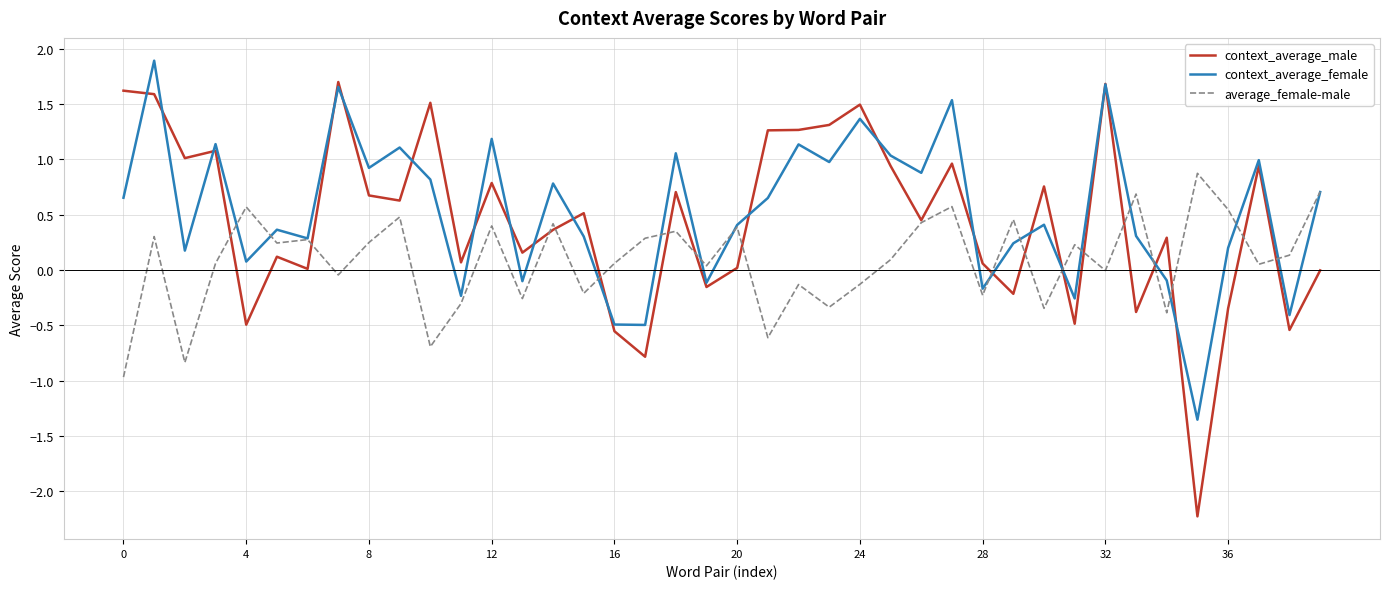

What is the highest value of the average_female-male series?

0.9